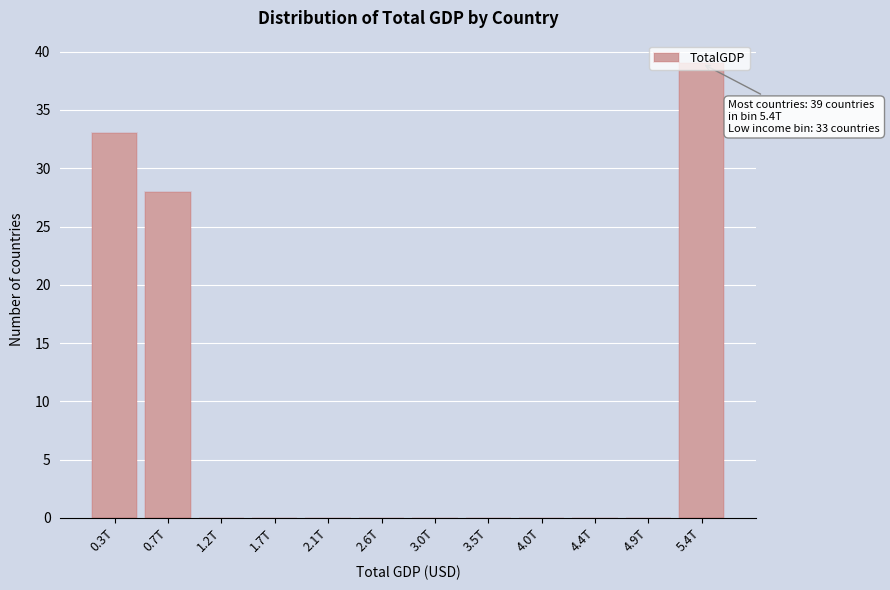

Which label corresponds to the largest value in the chart?

5.4T